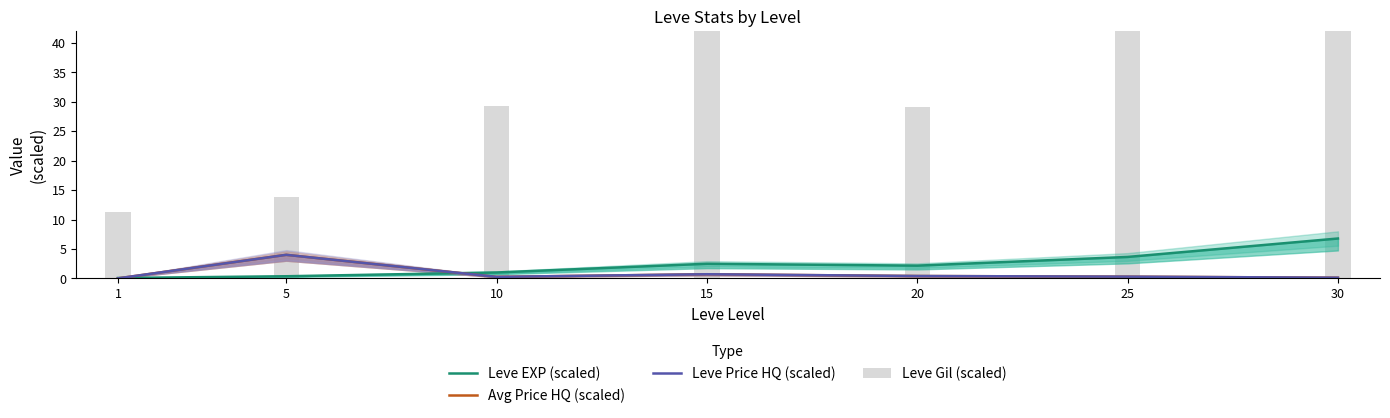

Between 25 and 15, which is larger?

25